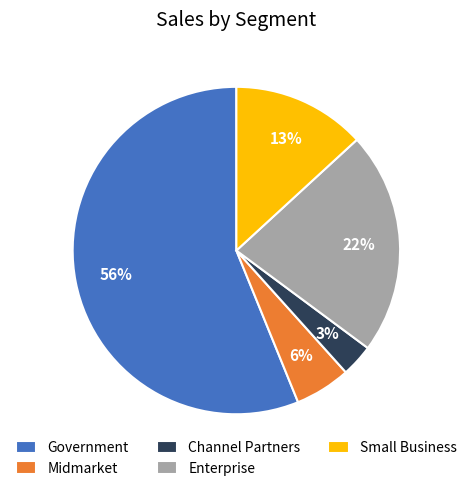

How many segments does this pie chart have?

5